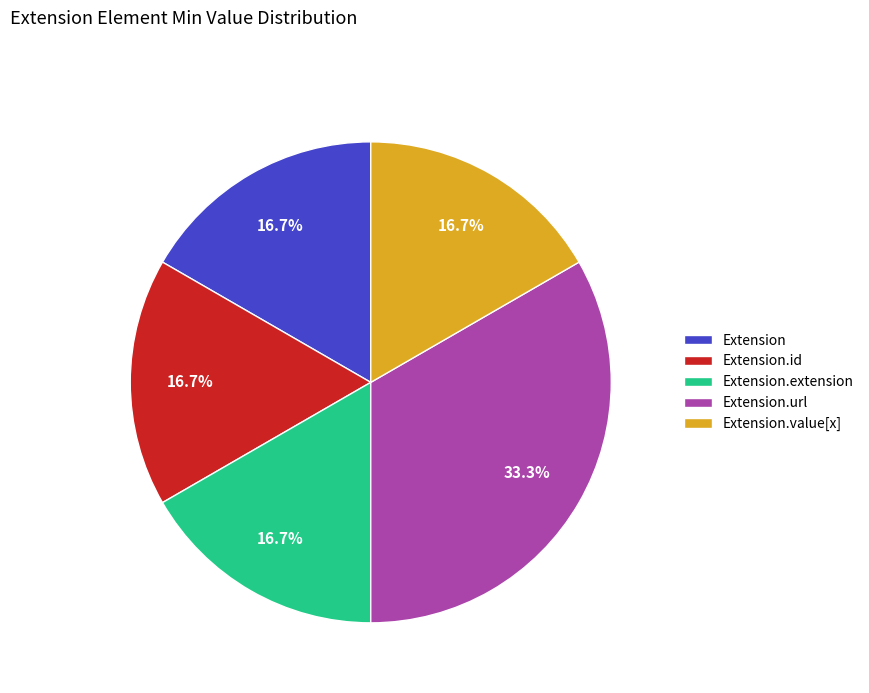

How much of the chart is everything except Extension.id?

83.3%